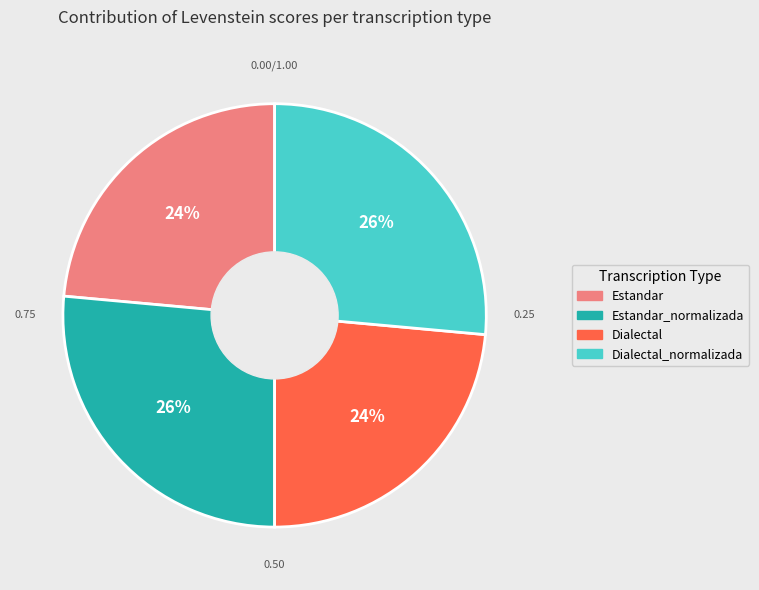

Combined, do Estandar_normalizada and Dialectal_normalizada account for over 50%?

Yes